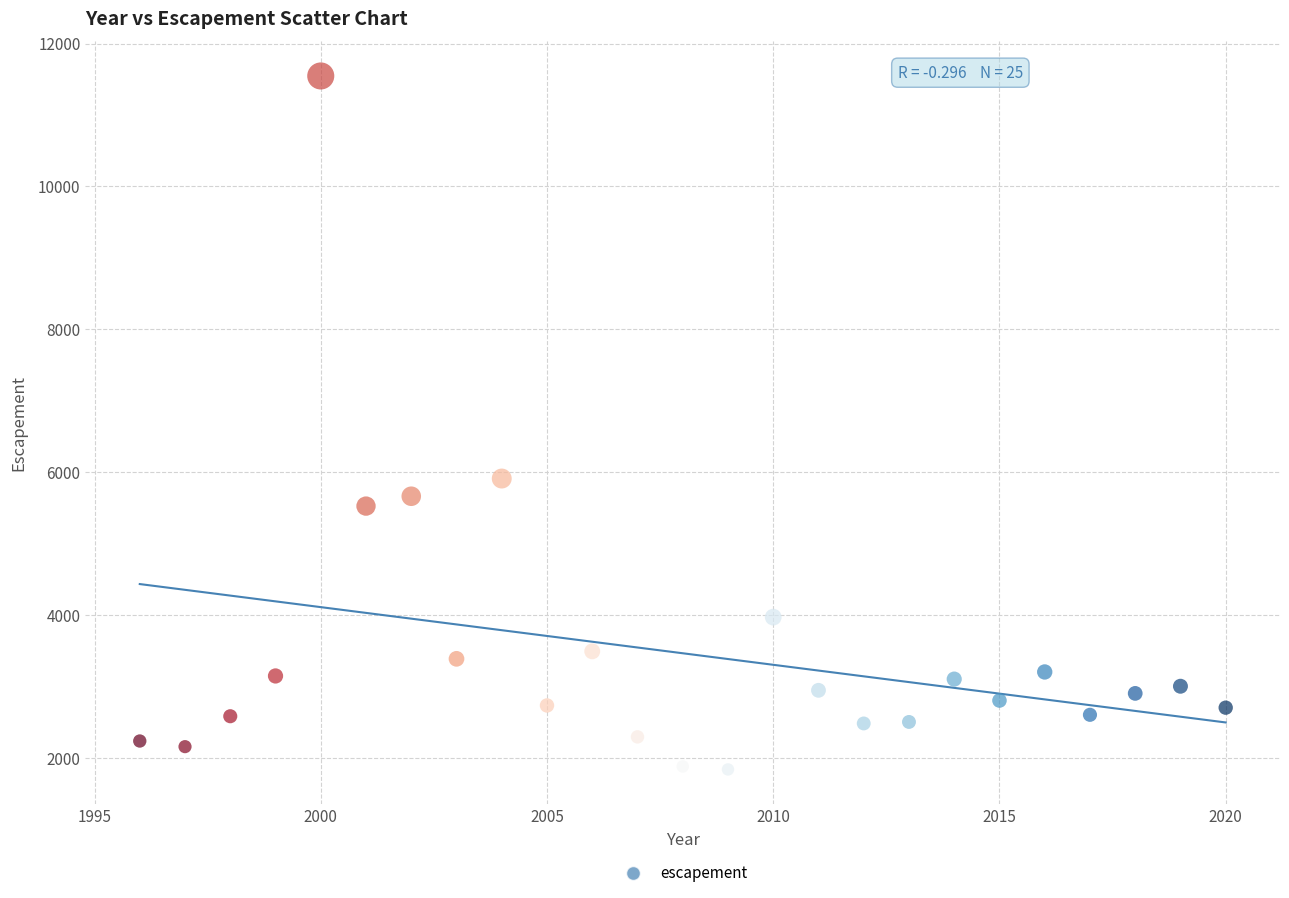

What Y value in the scatter plot is closest to 6691?

5909